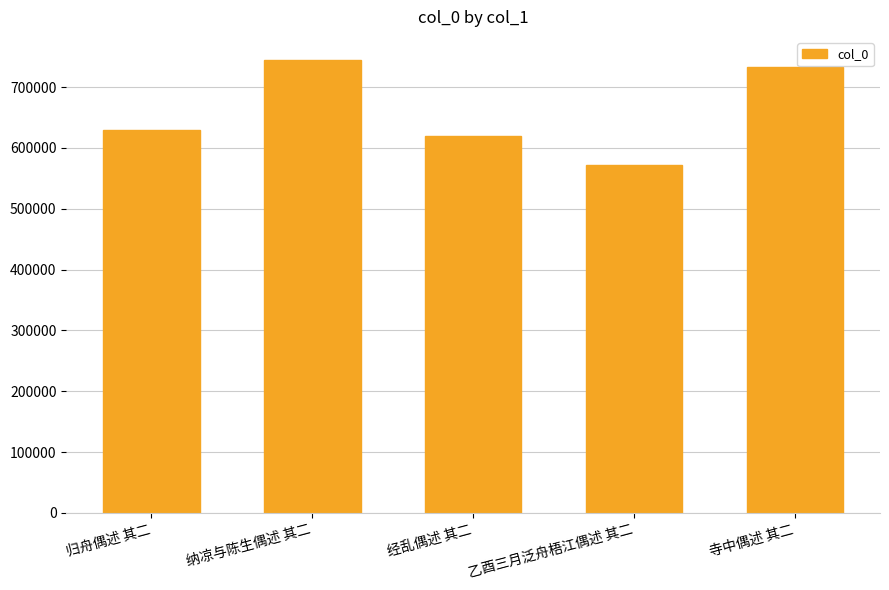

List the labels in order of value, largest first.

纳凉与陈生偶述 其二, 寺中偶述 其二, 归舟偶述 其二, 经乱偶述 其二, 乙酉三月泛舟梧江偶述 其二